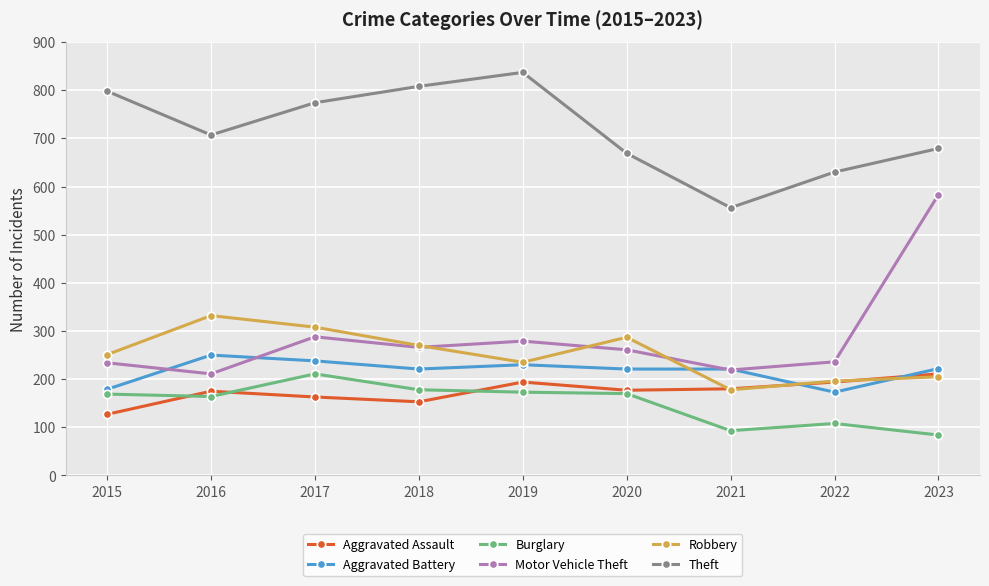

At which category does Burglary reach its first local peak?

2017